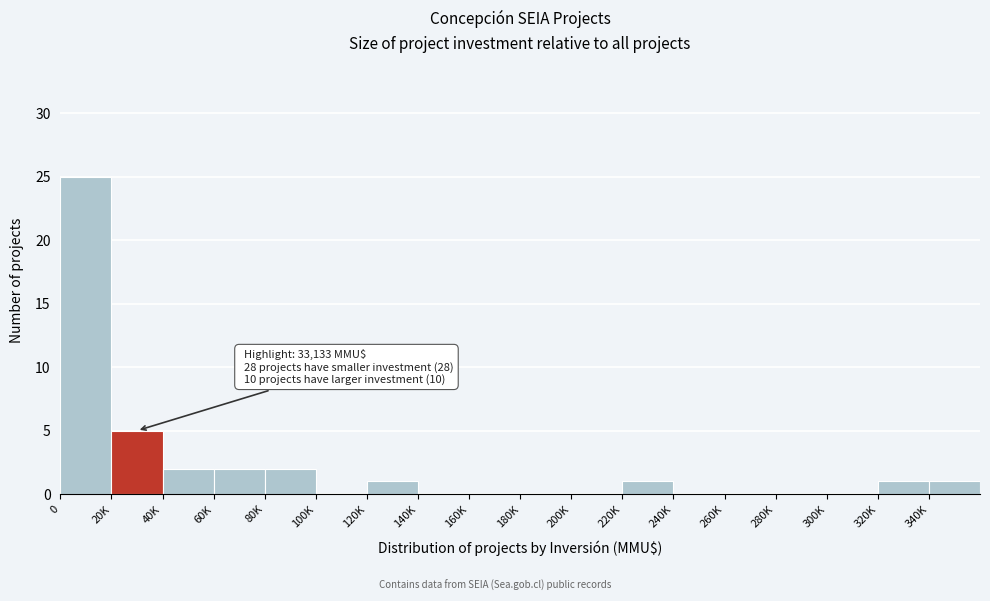

Reading left to right, list all the values displayed in this chart.

0=25	20K=5	40K=2	60K=2	80K=2	100K=0	120K=1	140K=0	160K=0	180K=0	200K=0	220K=1	240K=0	260K=0	280K=0	300K=0	320K=1	340K=1